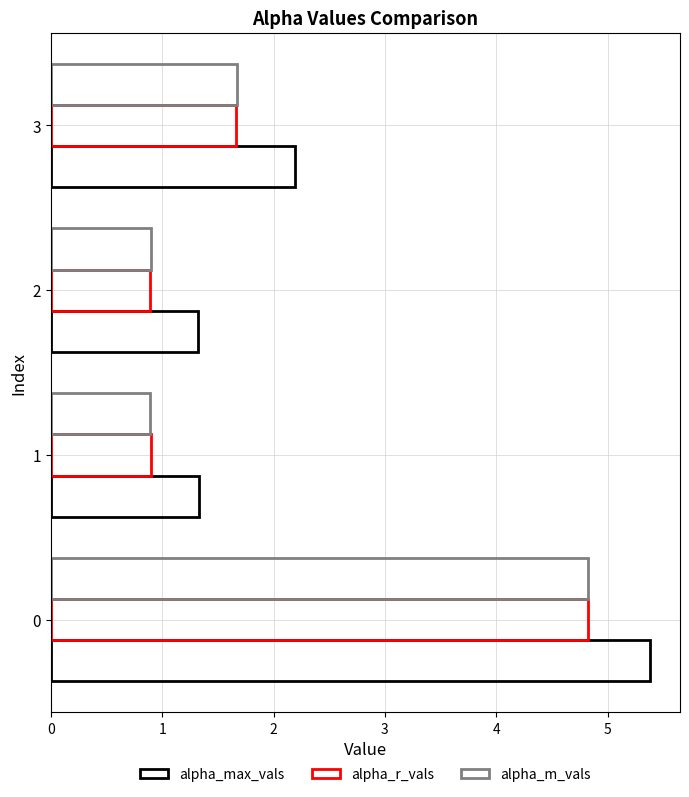

Count the number of categories in the chart.

4